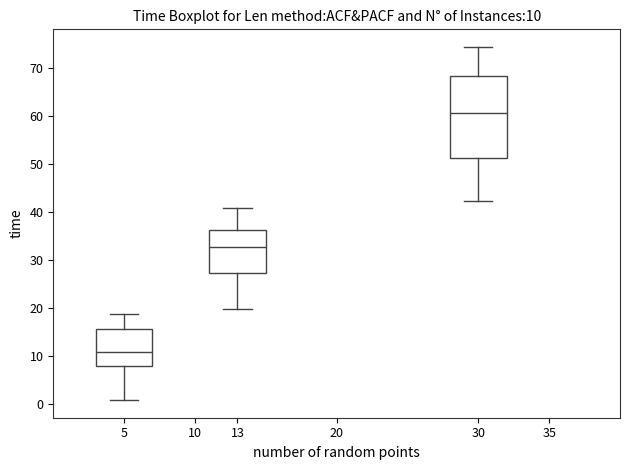

Which box is the tallest, from its lower edge to its upper edge?

30